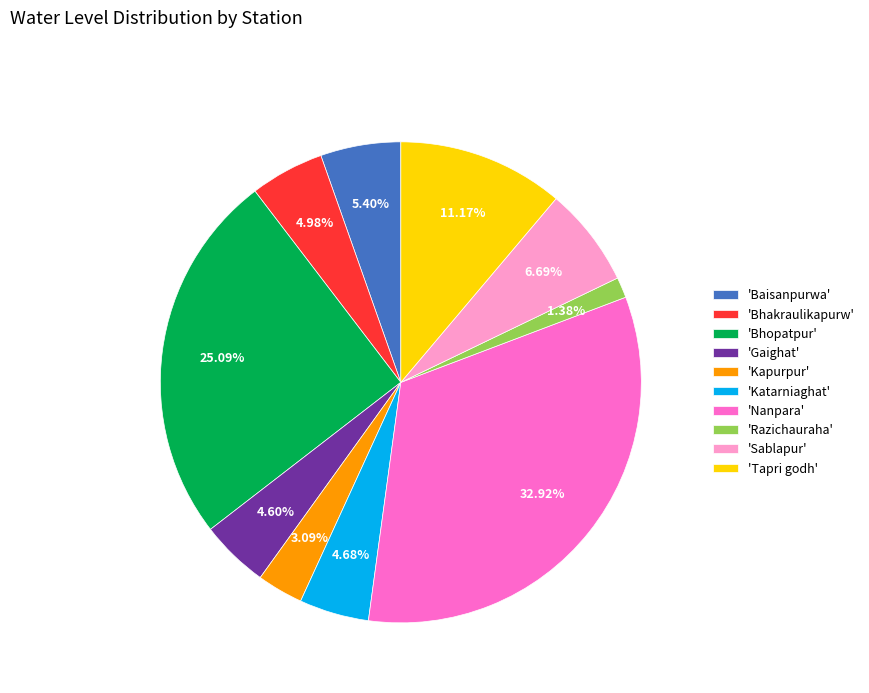

Between 'Sablapur' and 'Nanpara', which is larger?

'Nanpara'